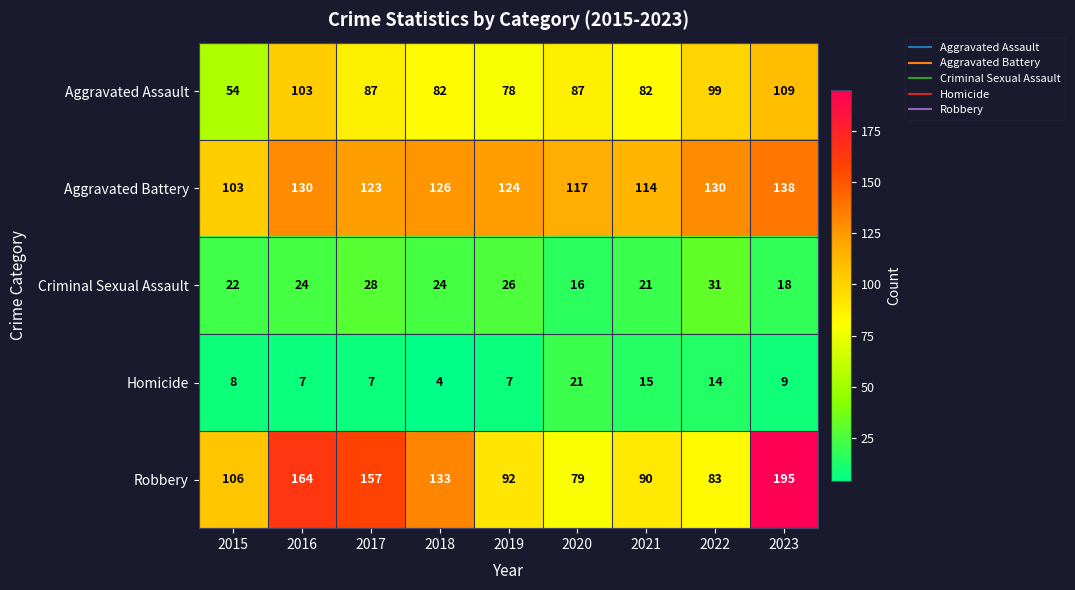

Between 2016 and 2021, which series saw the biggest shift?

Robbery